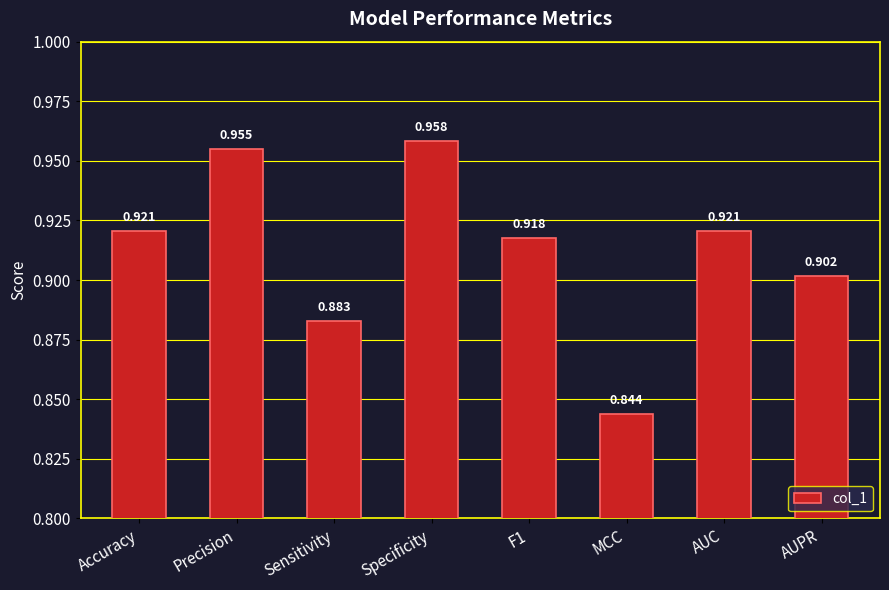

The chart shows a value of 0.9 at Sensitivity. True or false?

True